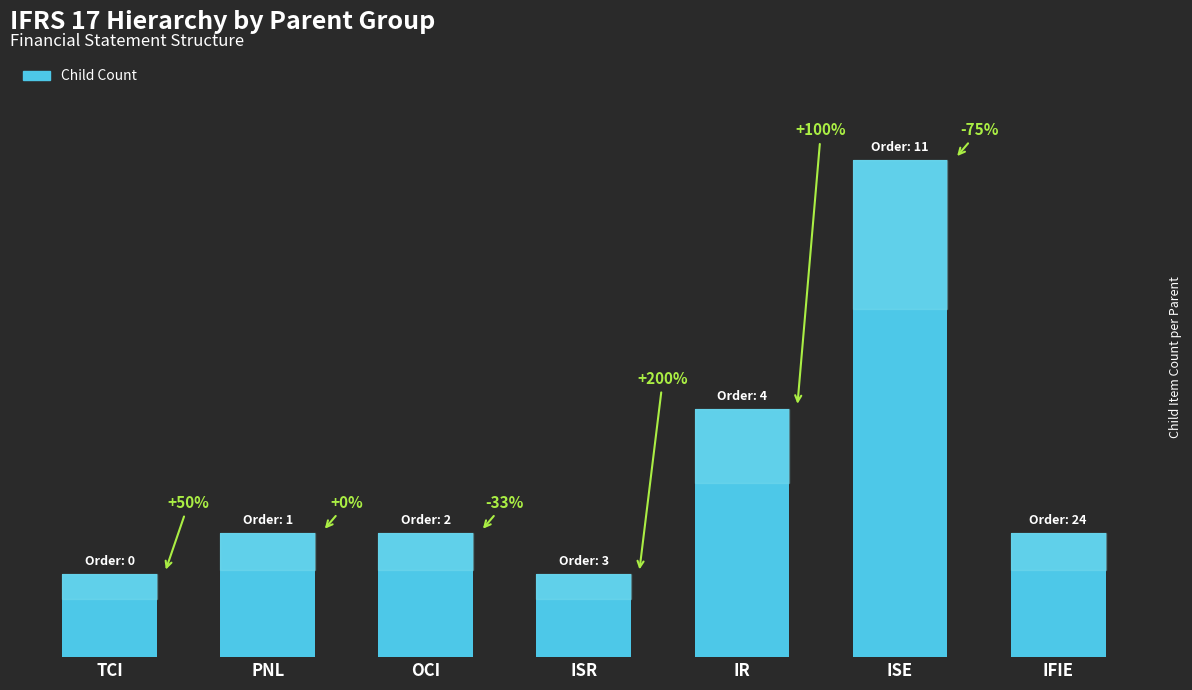

The value at PNL is 3. True or false?

True